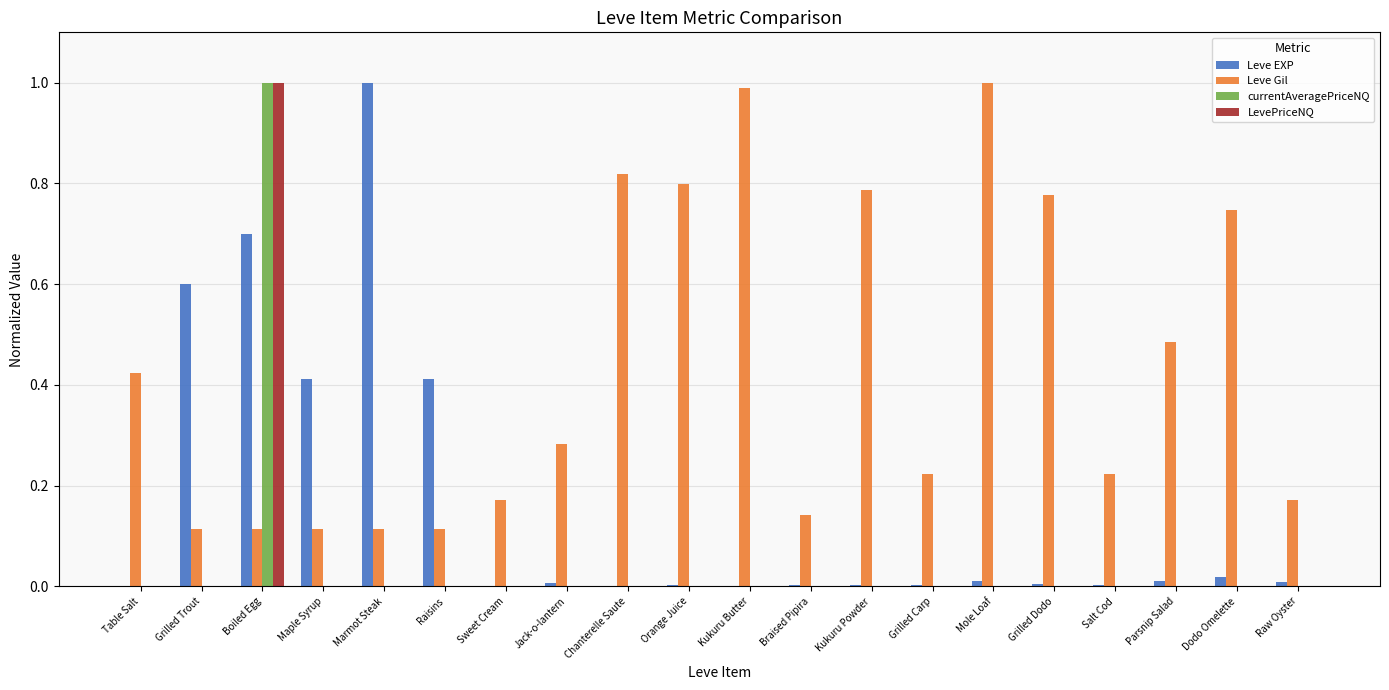

What is the sum of all Leve Gil values?

8.6